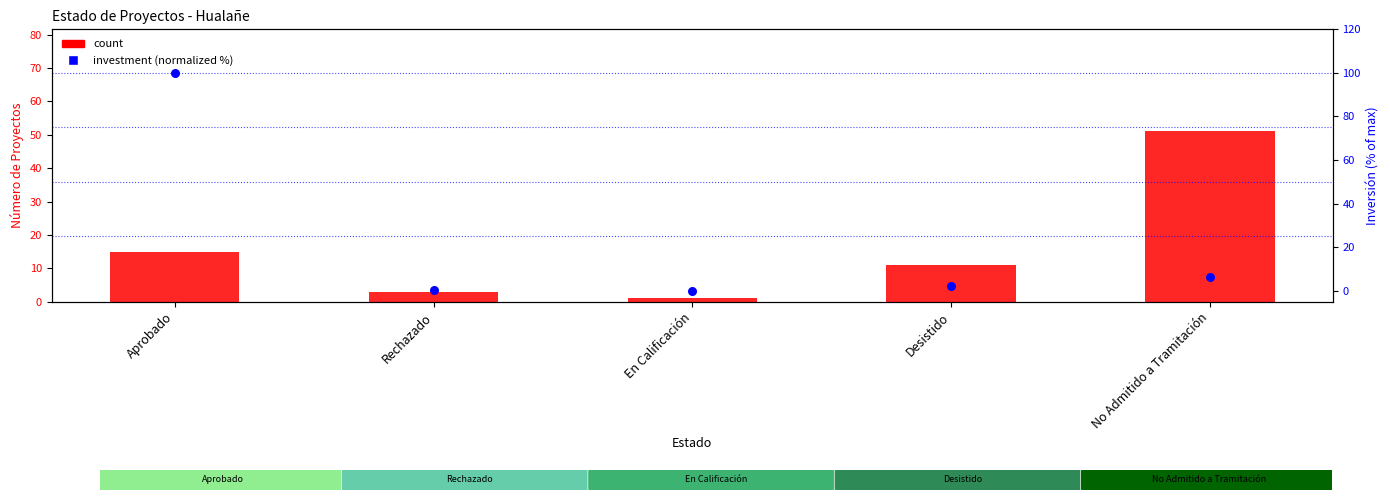

Is the value of investment (normalized %) at Desistido greater than the value of count at En Calificación?

Yes